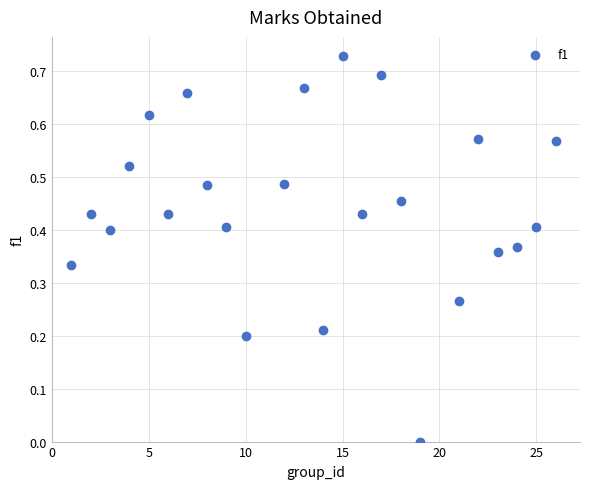

What is the range of X values (max minus min)?

25.0